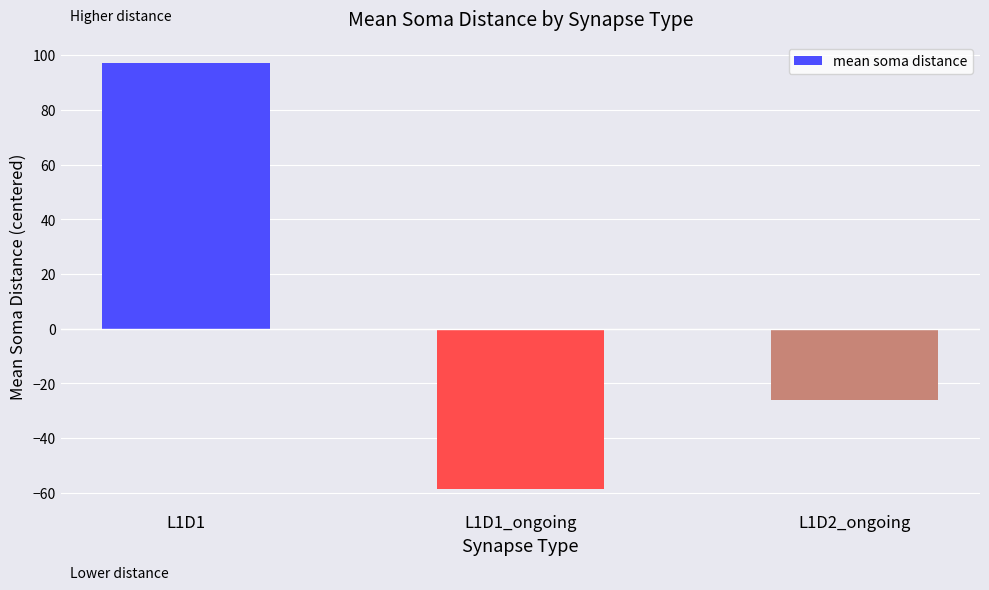

What is the minimum value shown in the chart?

-58.4